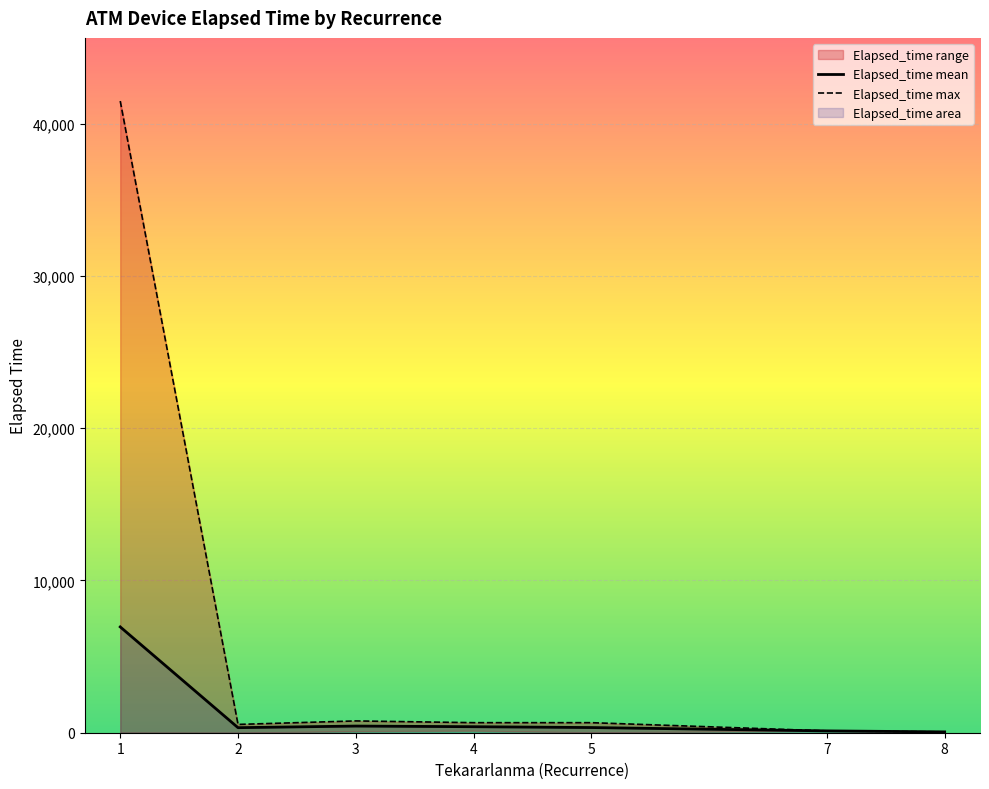

At which label does the data first exceed 450?

1